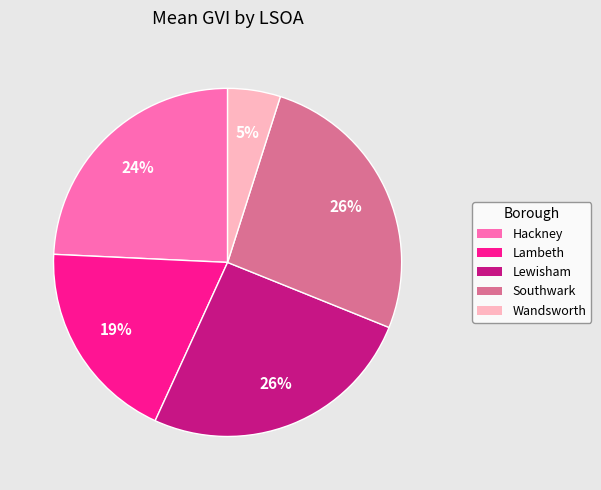

Between Lewisham and Hackney, which is larger?

Lewisham